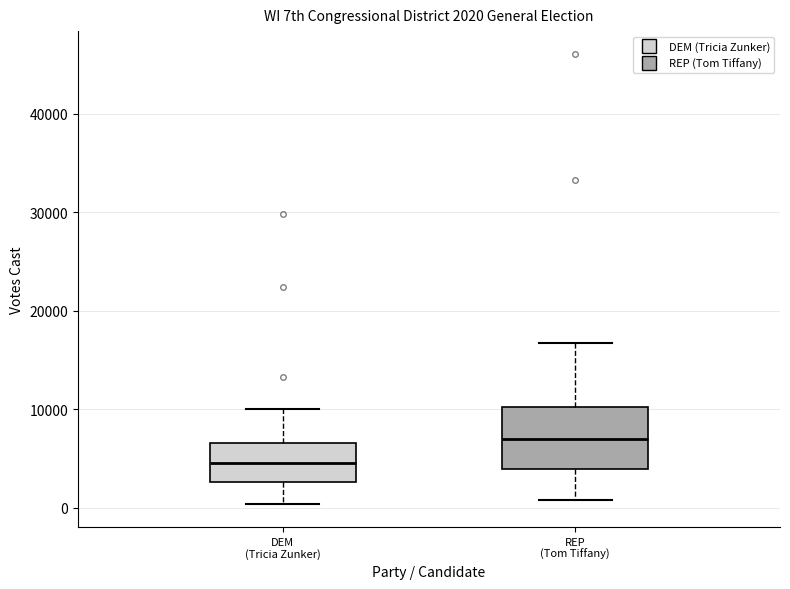

Which box is the tallest, from its lower edge to its upper edge?

REP (Tom Tiffany)